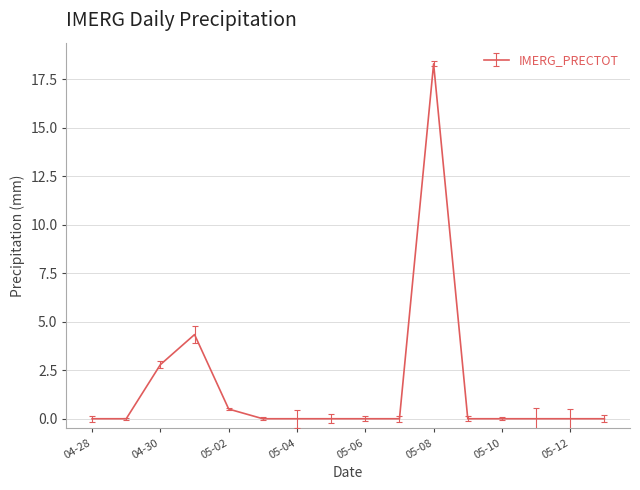

What is the greatest value displayed?

18.3